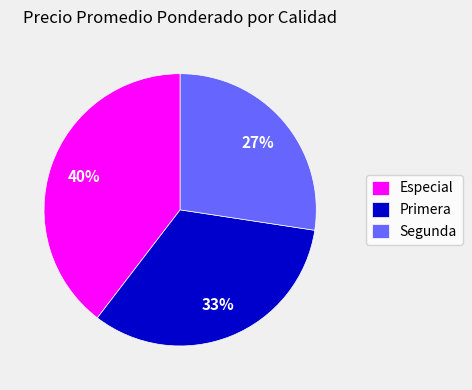

Rank the categories by value from highest to lowest.

Especial, Primera, Segunda